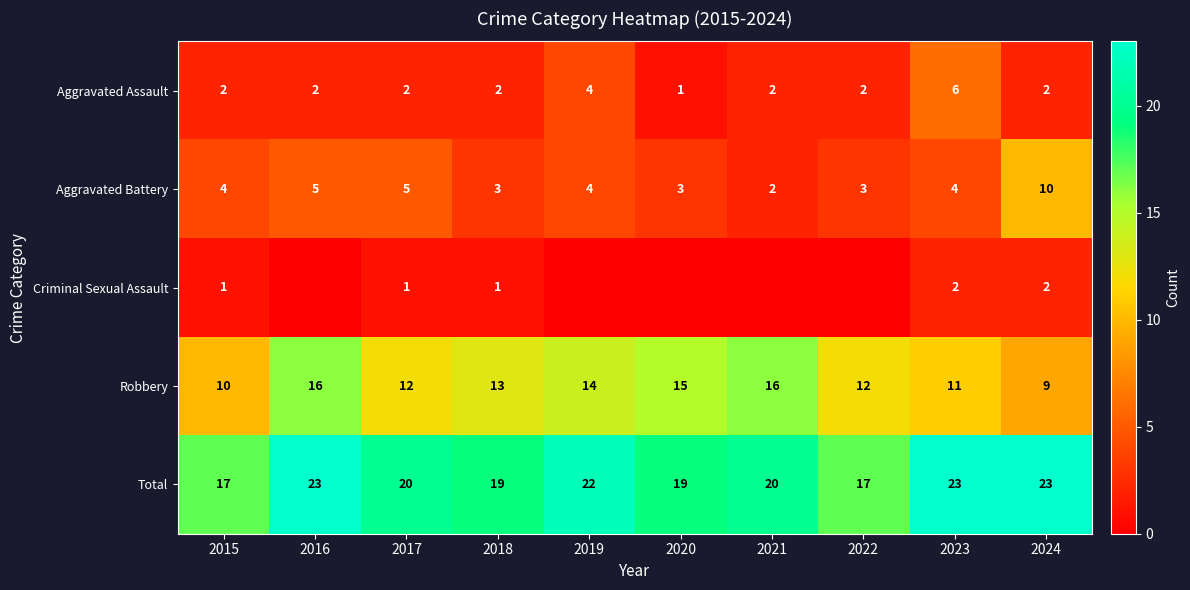

At how many categories does at least one series exceed 16?

10